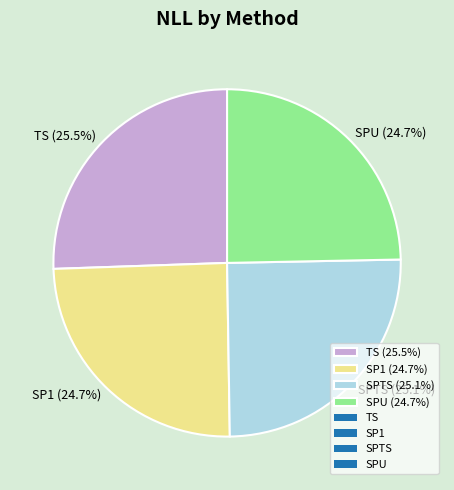

What percentage do SPTS (25.1%) and TS (25.5%) together represent?

50.6%